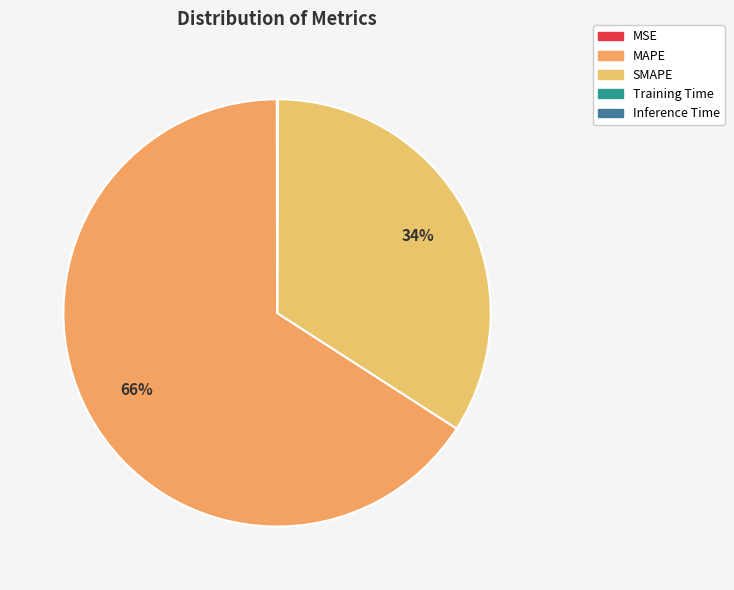

How many slices are in this pie chart?

5